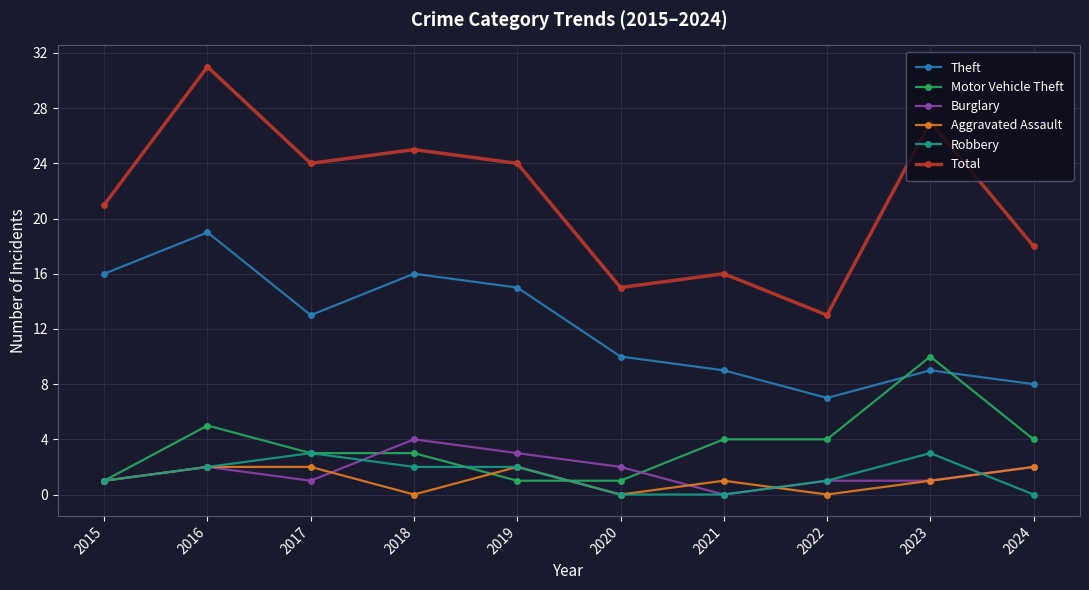

What is the total value across all series at 2018?

50